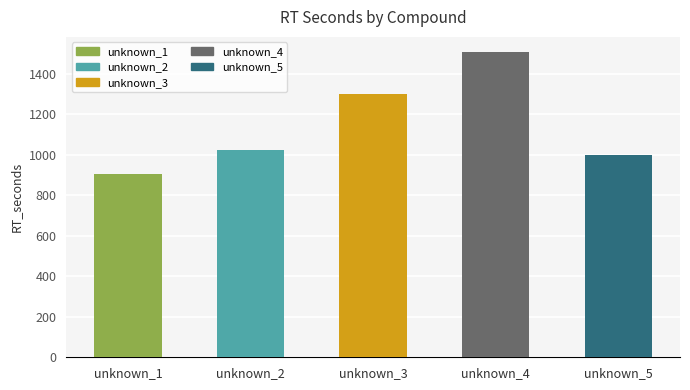

The chart shows a value of 1467.0 at unknown_5. True or false?

False